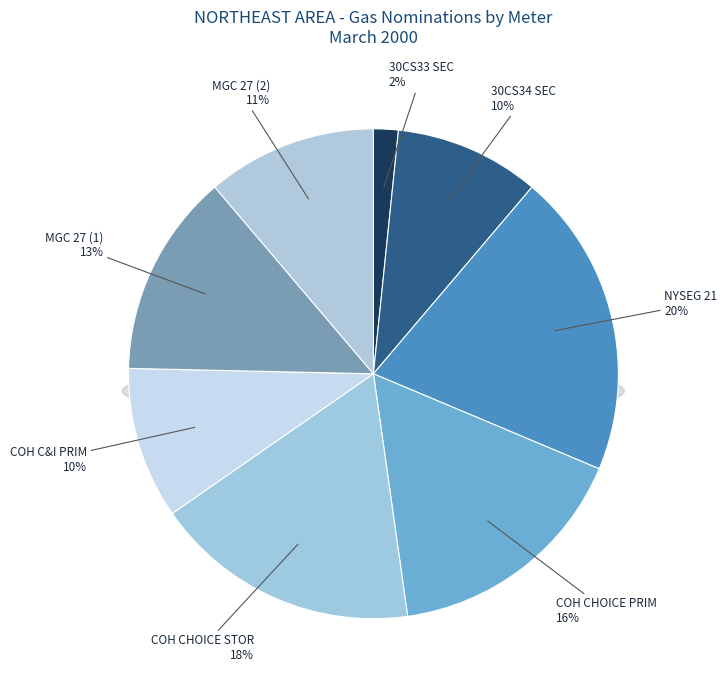

Which has a higher value, COH 23-15 CHOICE PRIM or 30CS34 SEC?

COH 23-15 CHOICE PRIM